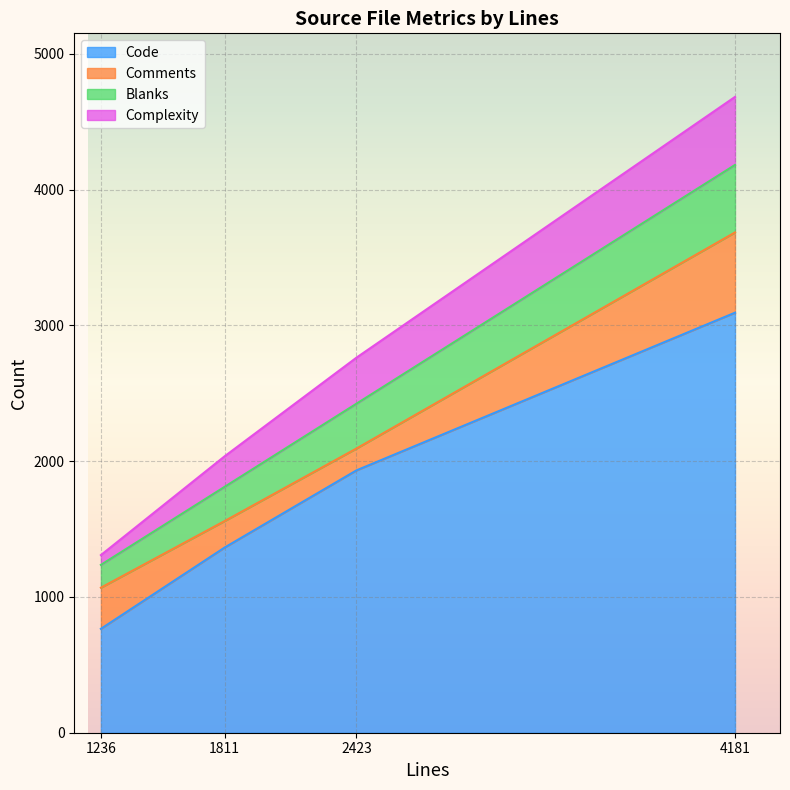

At multi.c (4181), list the series in order from largest to smallest.

Code, Comments, Complexity, Blanks